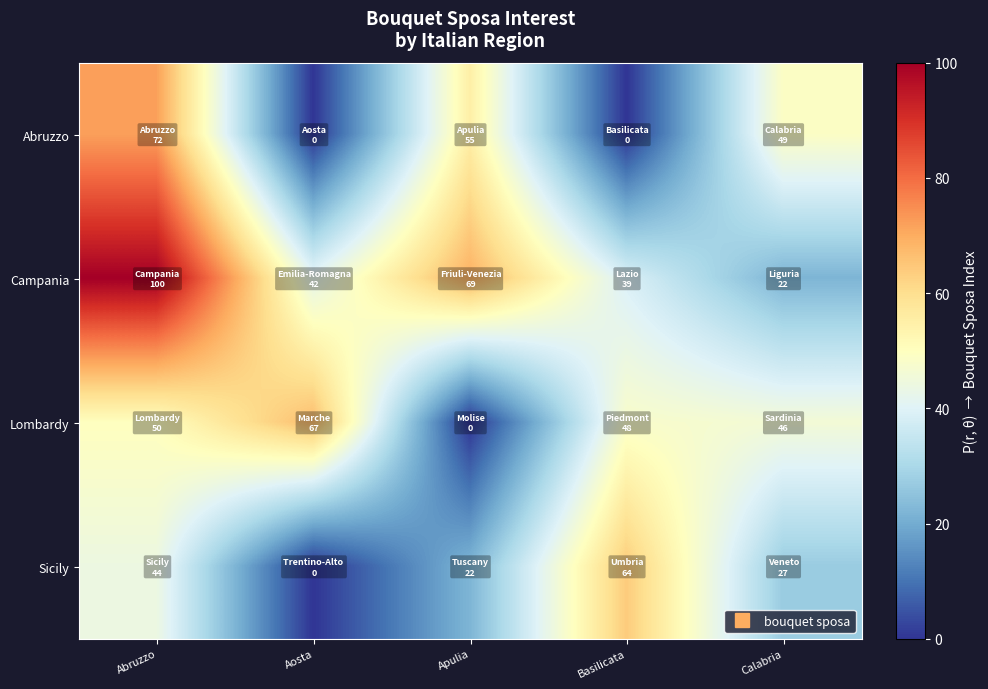

Which series has the widest spread of values?

Campania